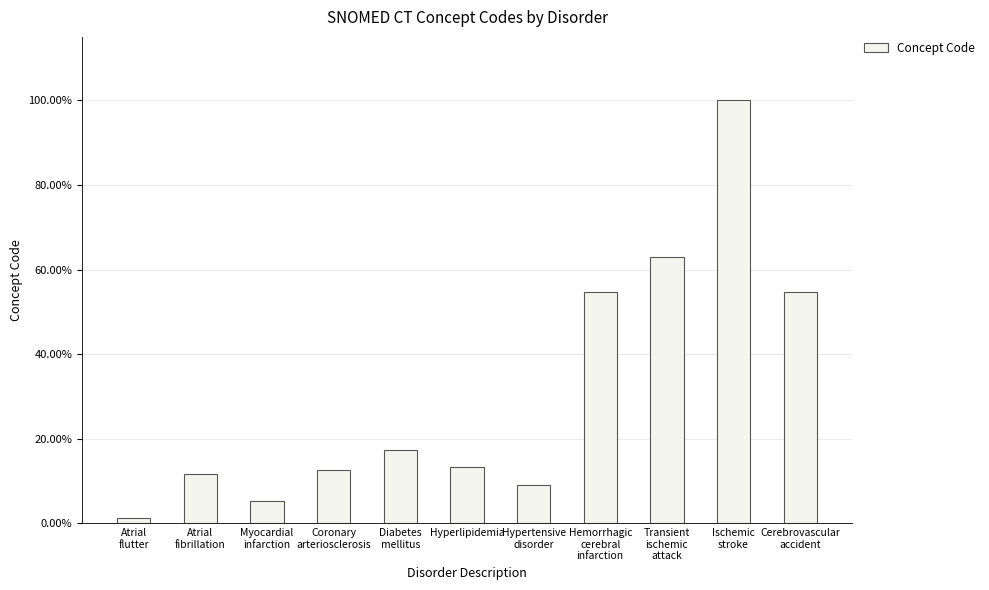

Reading right to left, transcribe all the data shown in this chart.

54.6	100.0	63.0	54.6	9.1	13.2	17.3	12.7	5.3	11.7	1.3